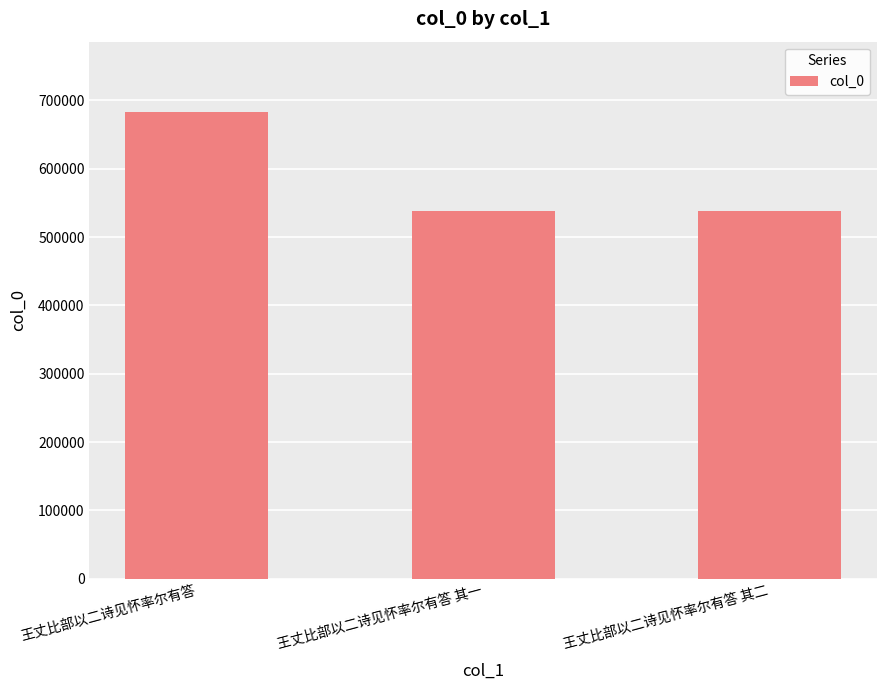

What is the average value?

586154